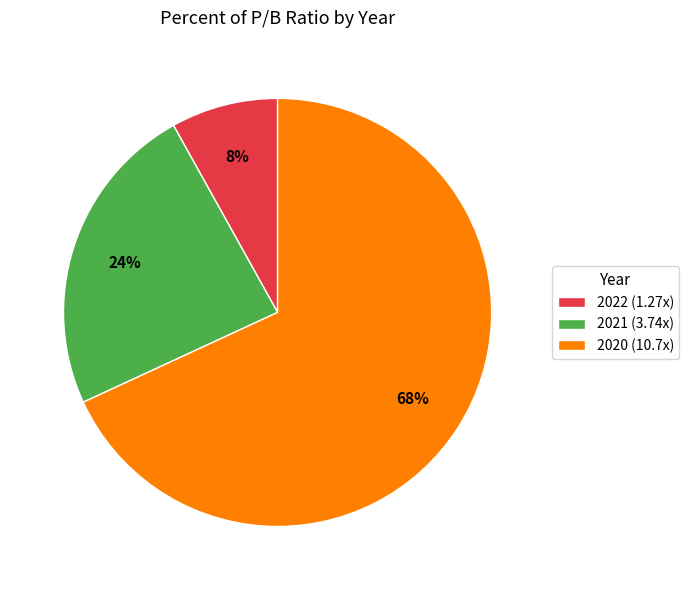

What is the majority slice?

2020